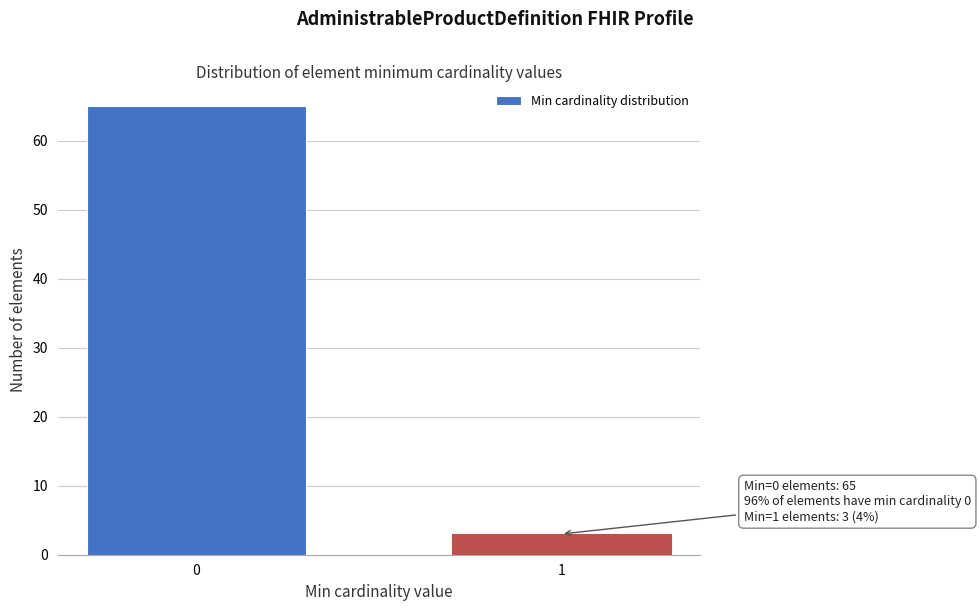

Reading left to right, transcribe all the data shown in this chart.

65	3